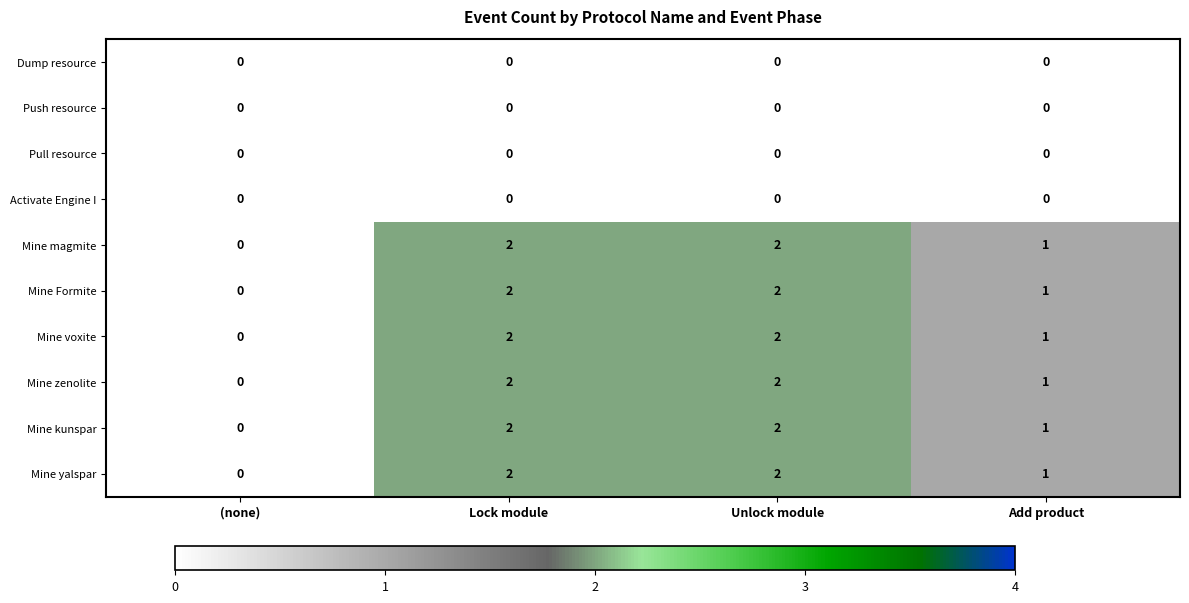

What is the total value across all series at Lock module?

12